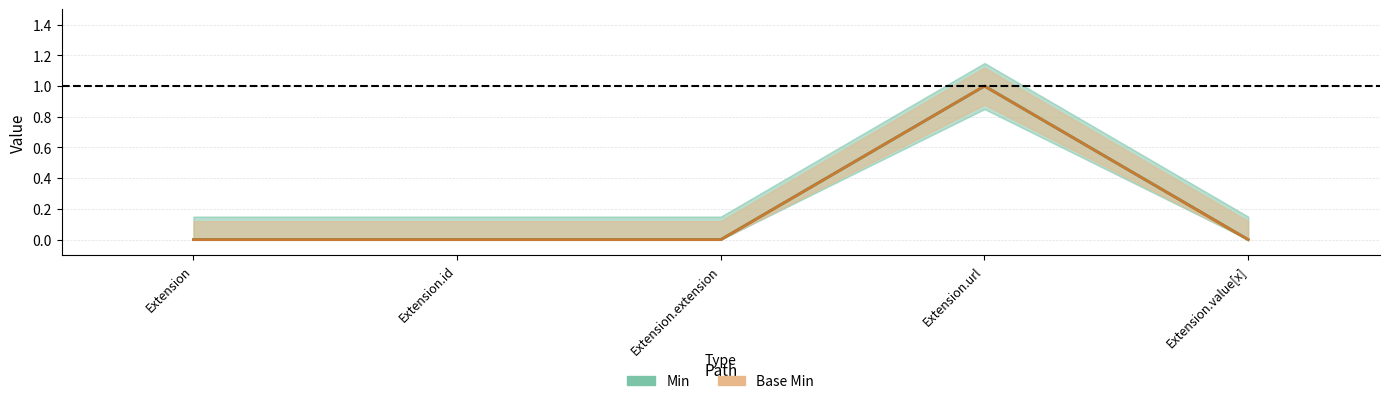

What is the sum of the Min line values at Extension.id and Extension.url?

1